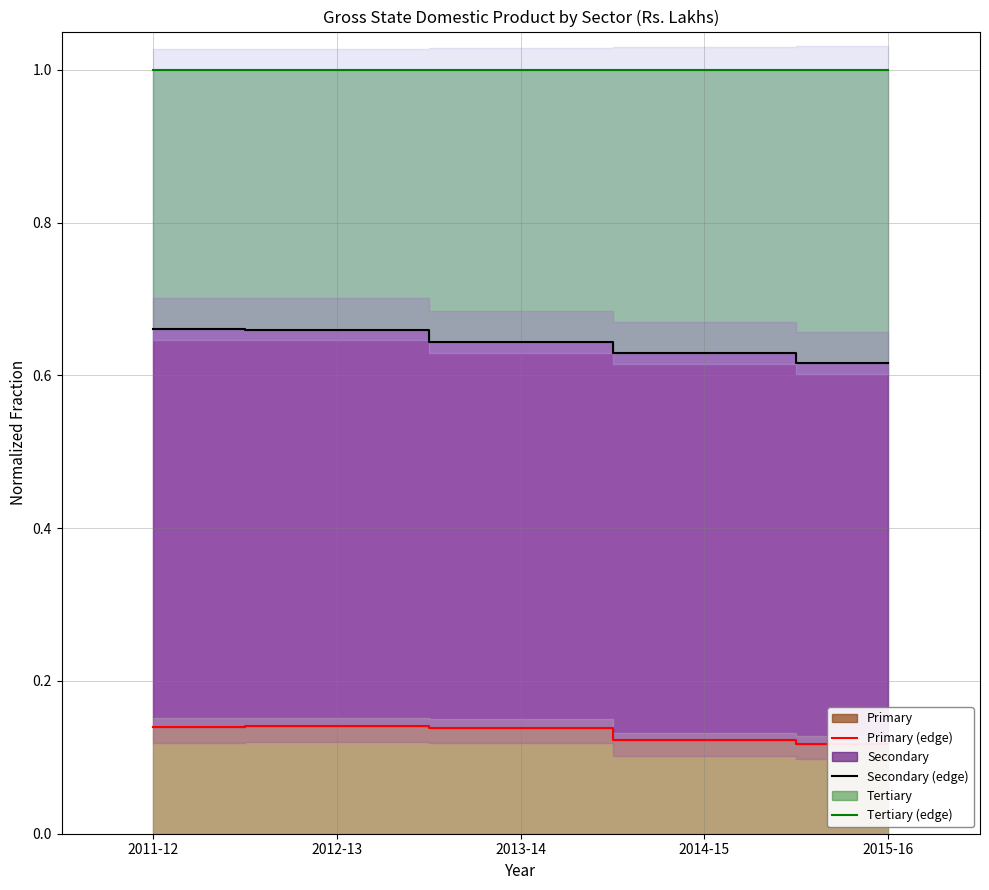

What value does the Secondary (edge) series have at 2011-12?

0.7